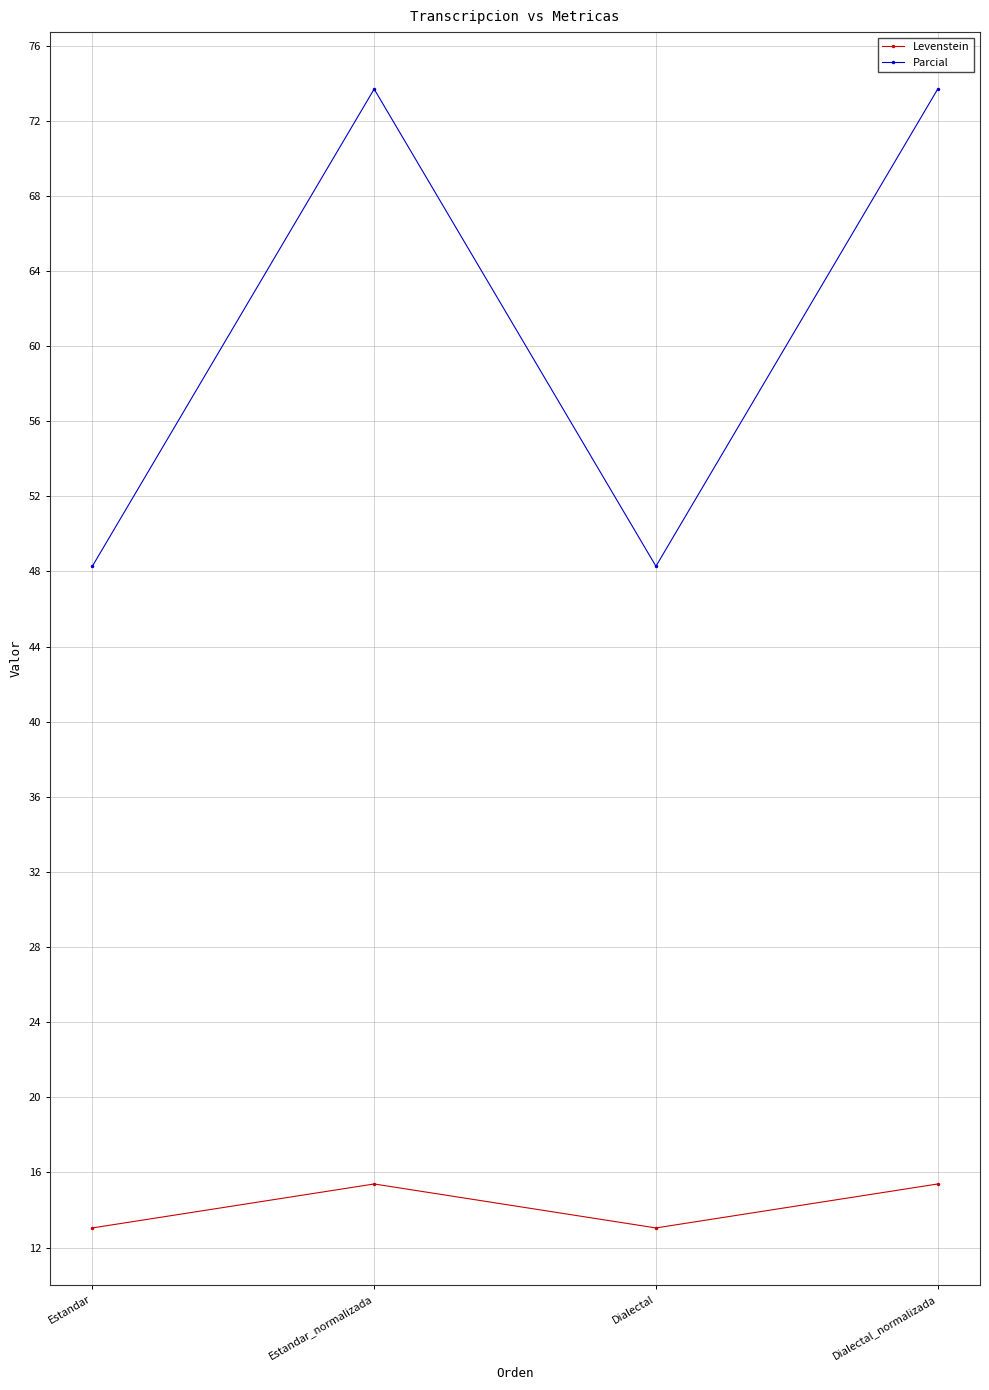

Rank the series by their maximum value, from highest to lowest.

Parcial, Levenstein